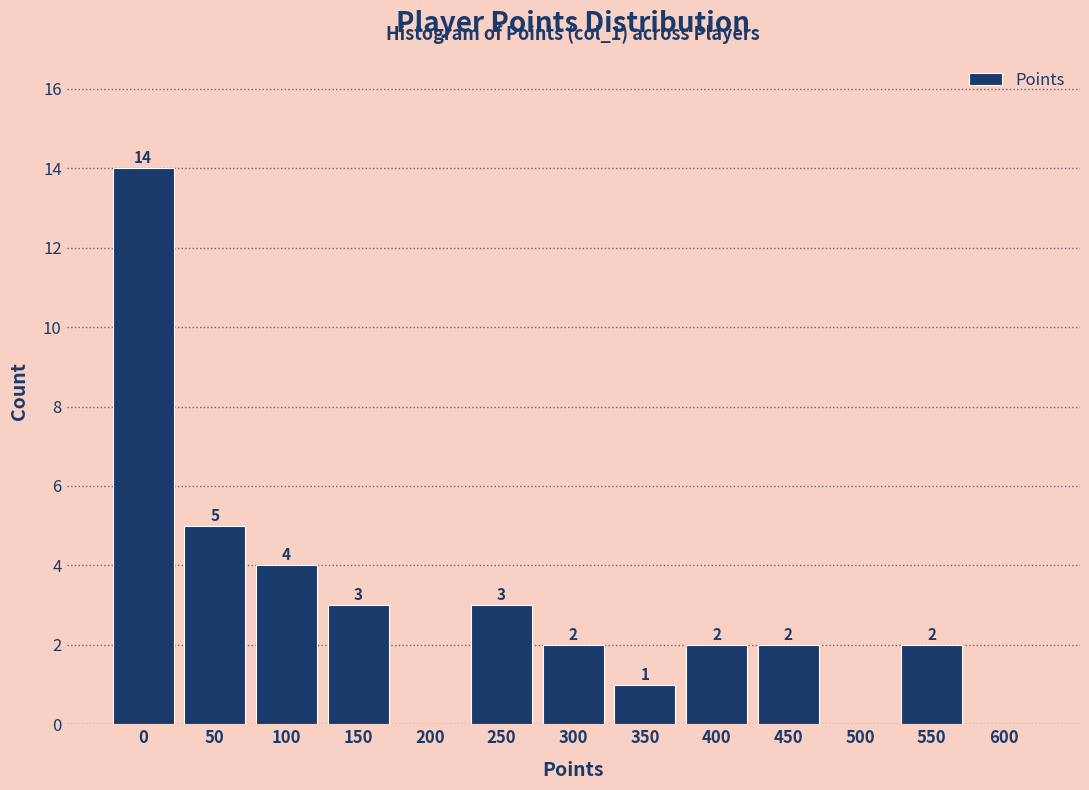

Reading left to right, extract all data points from this chart.

0=14	50=5	100=4	150=3	200=0	250=3	300=2	350=1	400=2	450=2	500=0	550=2	600=0